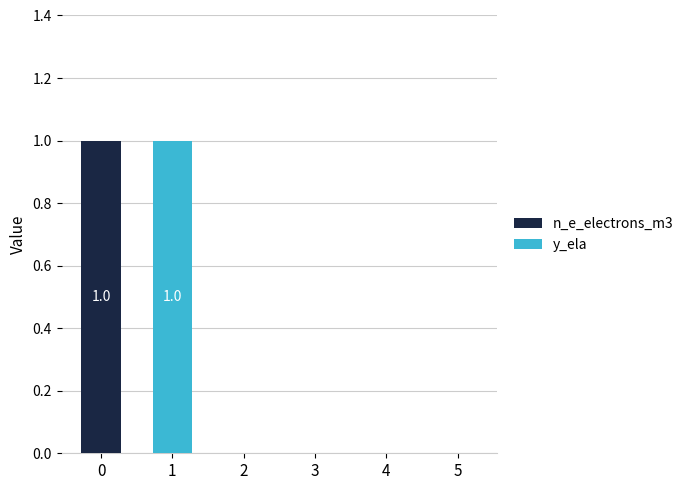

The value of n_e_electrons_m3 at 3 is 0. True or false?

True